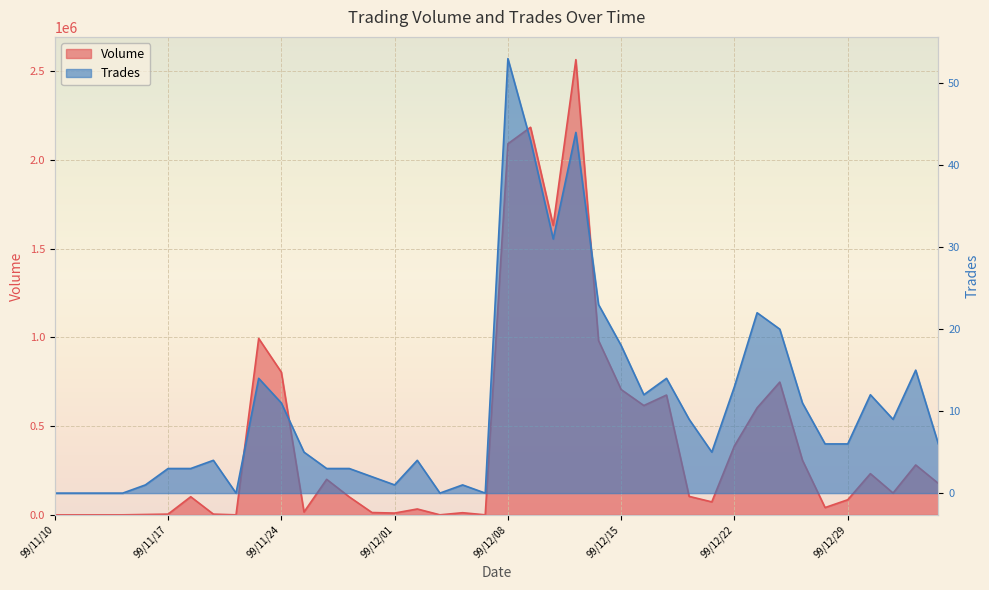

True or false: Volume and Trades cross at least once.

False